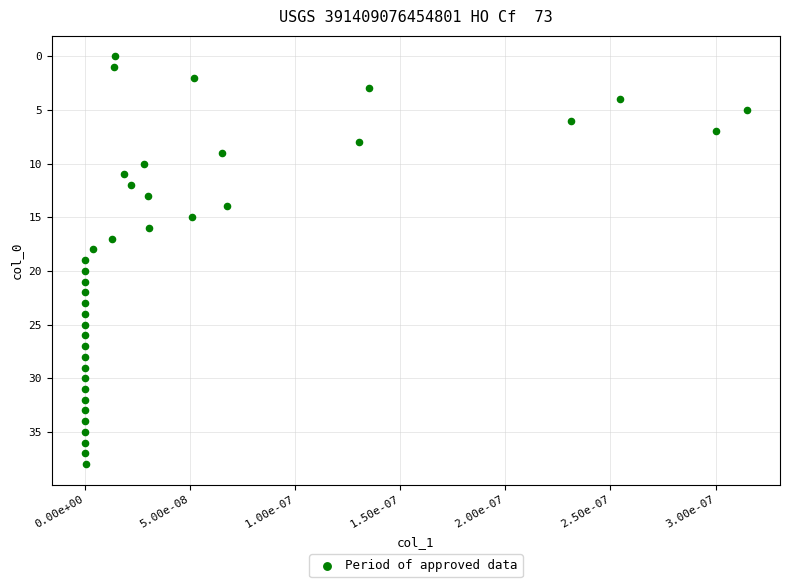

What is the range of Y values (max minus min)?

38